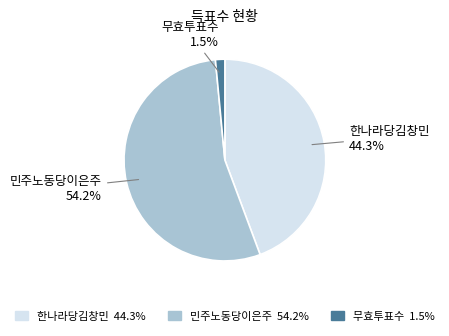

Is there any slice that represents more than half of the pie?

Yes